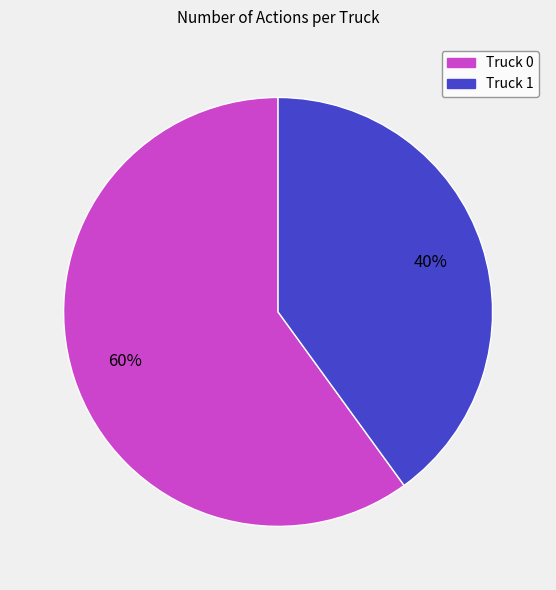

Is there any slice that represents more than half of the pie?

Yes